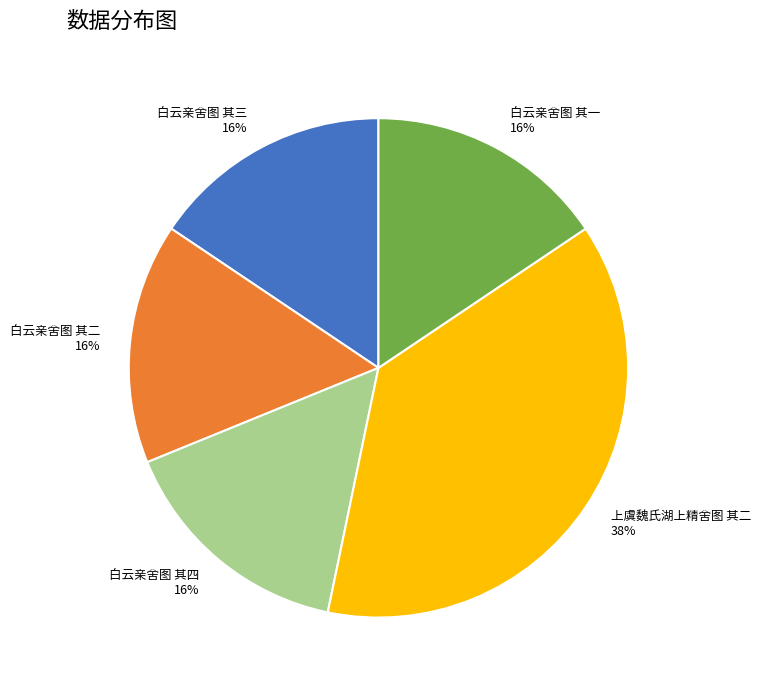

Which category has the biggest portion of the pie?

上虞魏氏湖上精舍图 其二